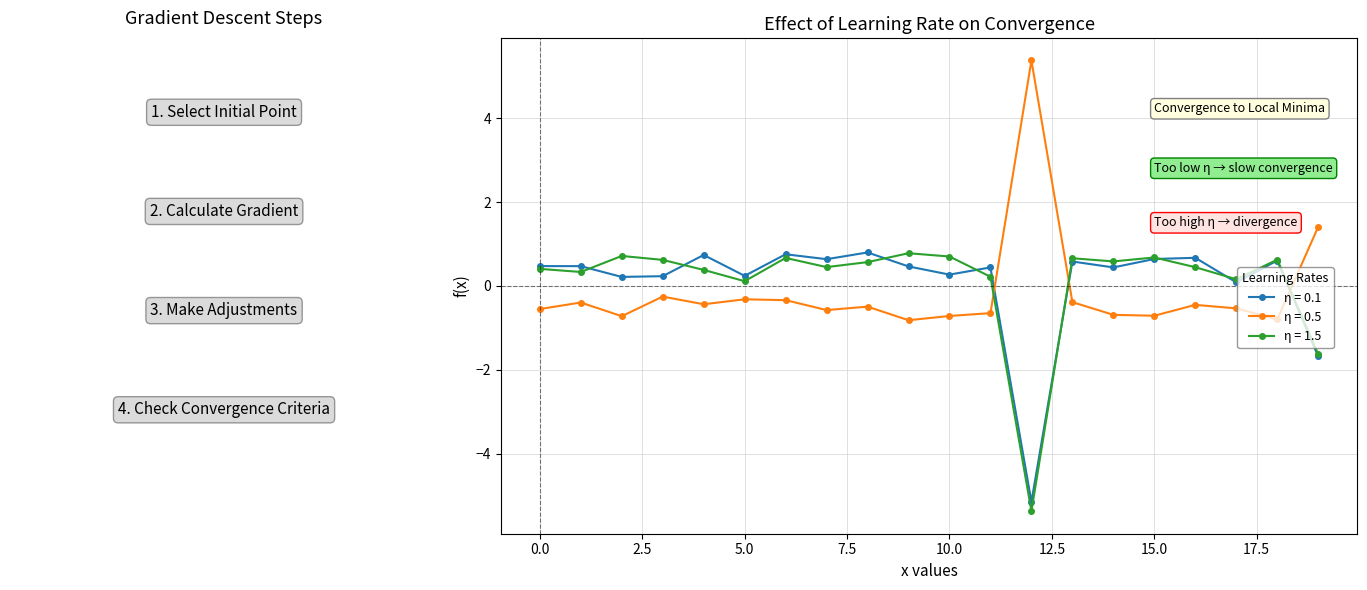

How many lines are shown in the chart?

3